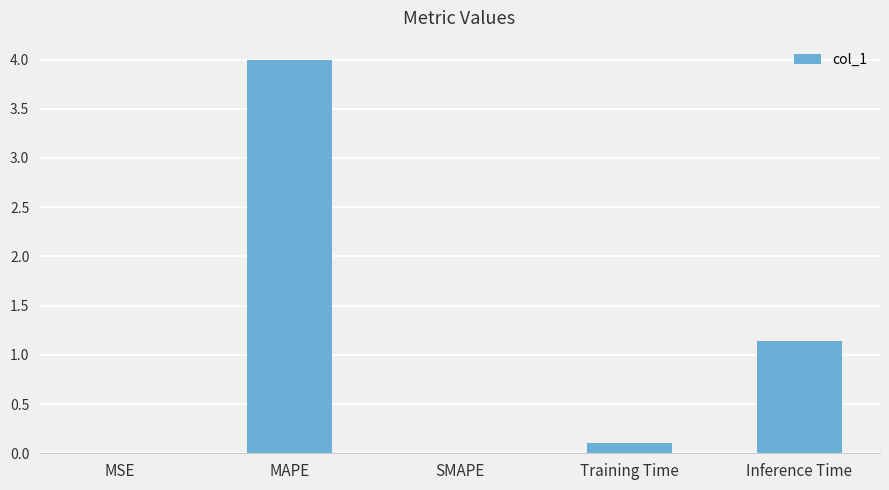

Is it true that the value at MAPE is 1.0?

False